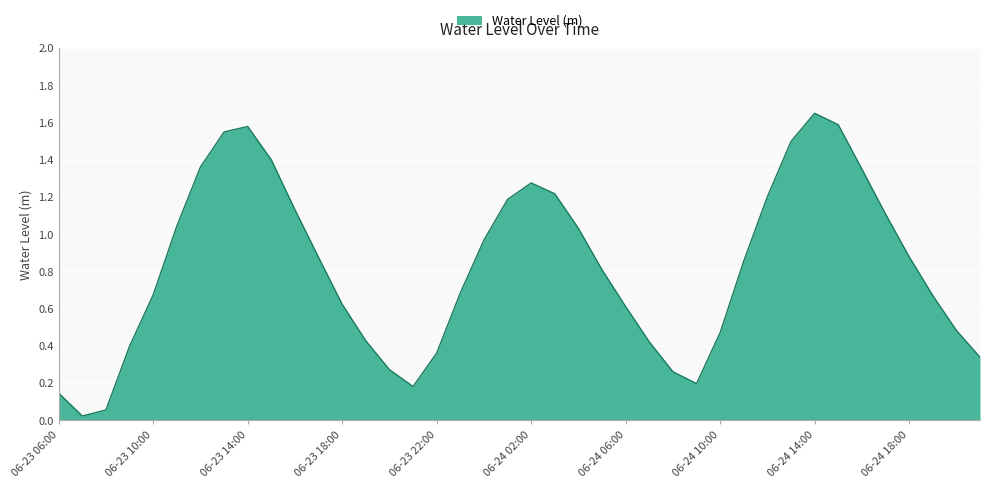

At which category does the data reach its first local valley?

06-23 07:00